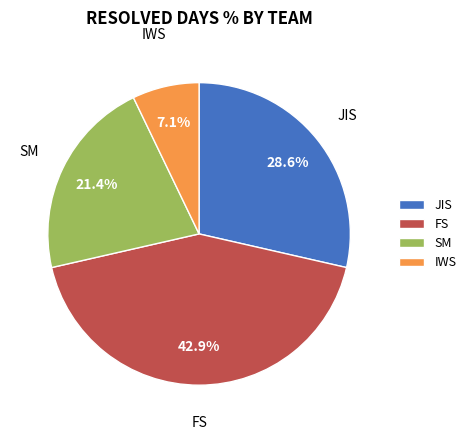

What is the smallest slice in the pie chart?

IWS